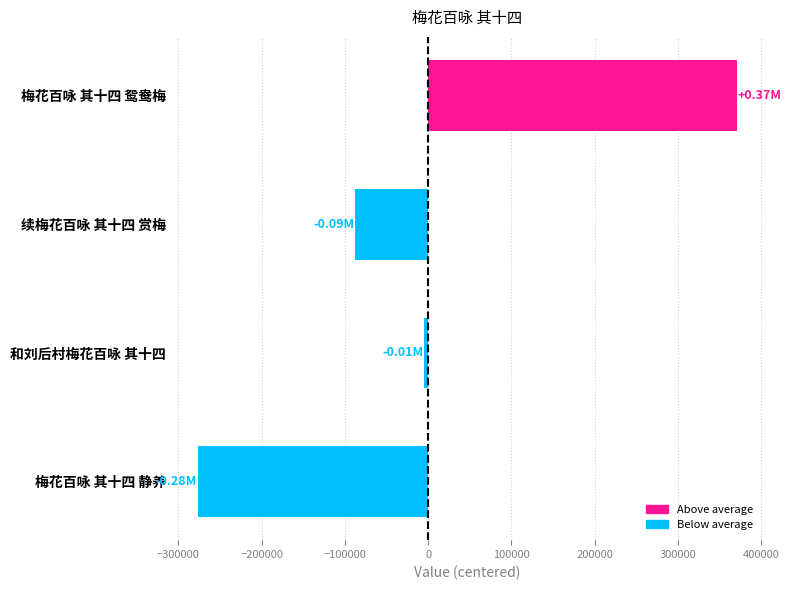

Rank the categories by value from lowest to highest.

梅花百咏 其十四 静养, 续梅花百咏 其十四 赏梅, 和刘后村梅花百咏 其十四, 梅花百咏 其十四 鸳鸯梅